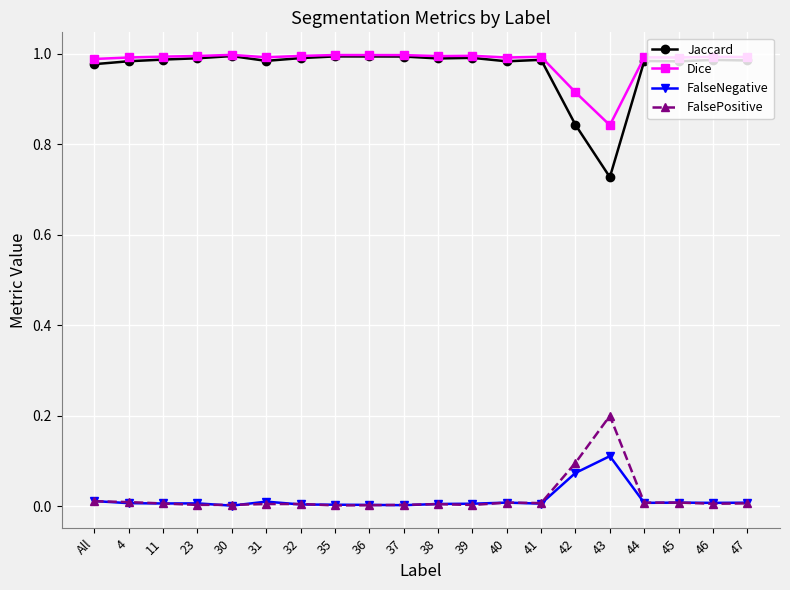

What is the label of the 14th point from the left?

41